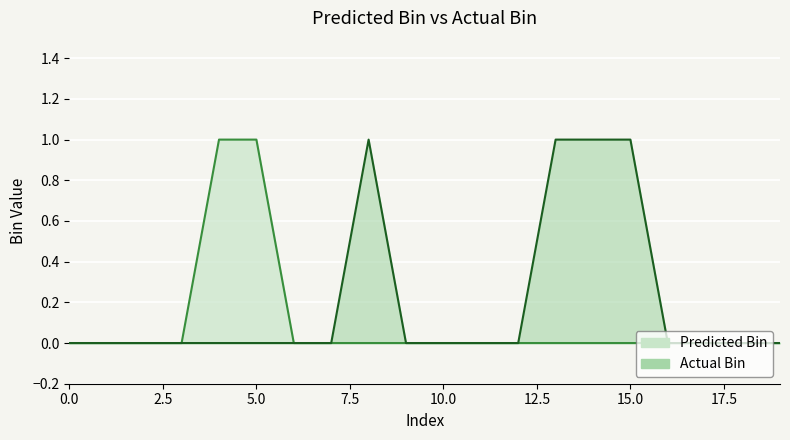

At which label does Predicted Bin reach its peak?

4